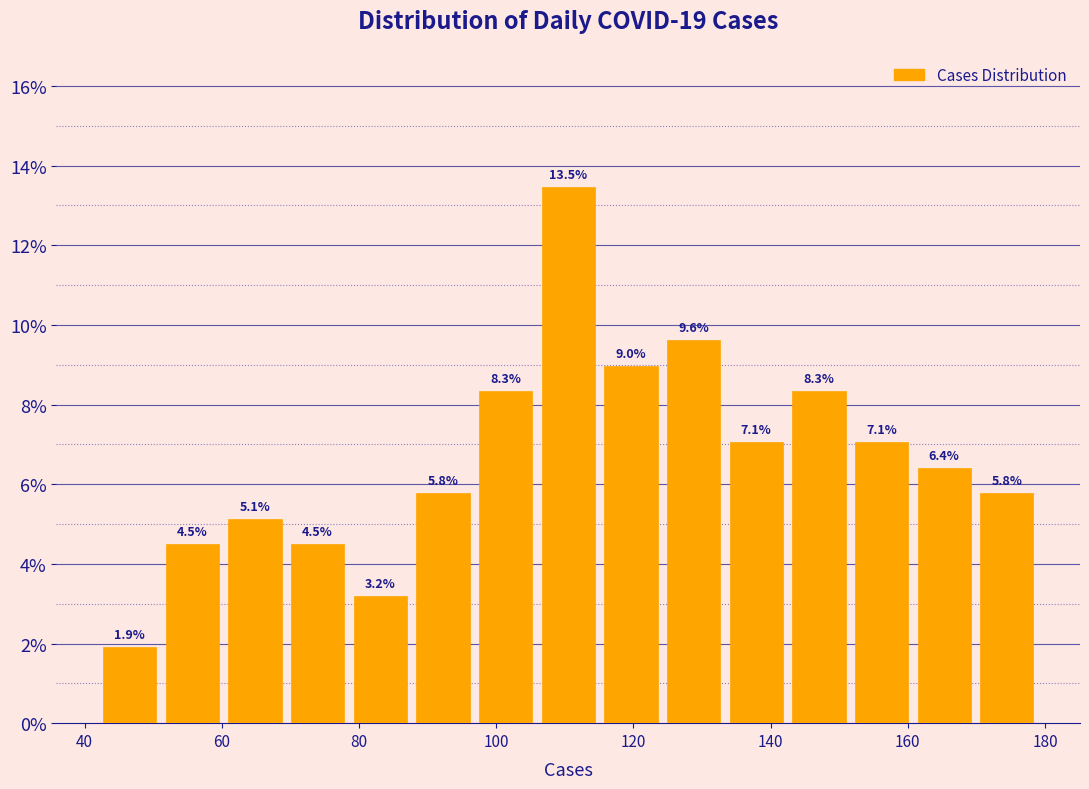

Which range on the x-axis has the tallest bar?

106 to 116